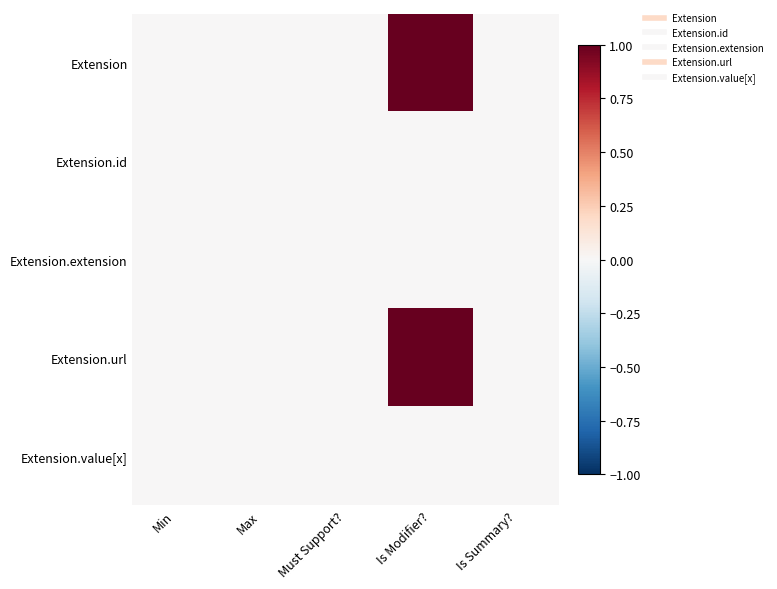

Reading left to right, what are all the values shown in this chart?

Extension: Min=0	Max=0	Must Support?=0	Is Modifier?=1	Is Summary?=0
Extension.id: Min=0	Max=0	Must Support?=0	Is Modifier?=0	Is Summary?=0
Extension.extension: Min=0	Max=0	Must Support?=0	Is Modifier?=0	Is Summary?=0
Extension.url: Min=0	Max=0	Must Support?=0	Is Modifier?=1	Is Summary?=0
Extension.value[x]: Min=0	Max=0	Must Support?=0	Is Modifier?=0	Is Summary?=0